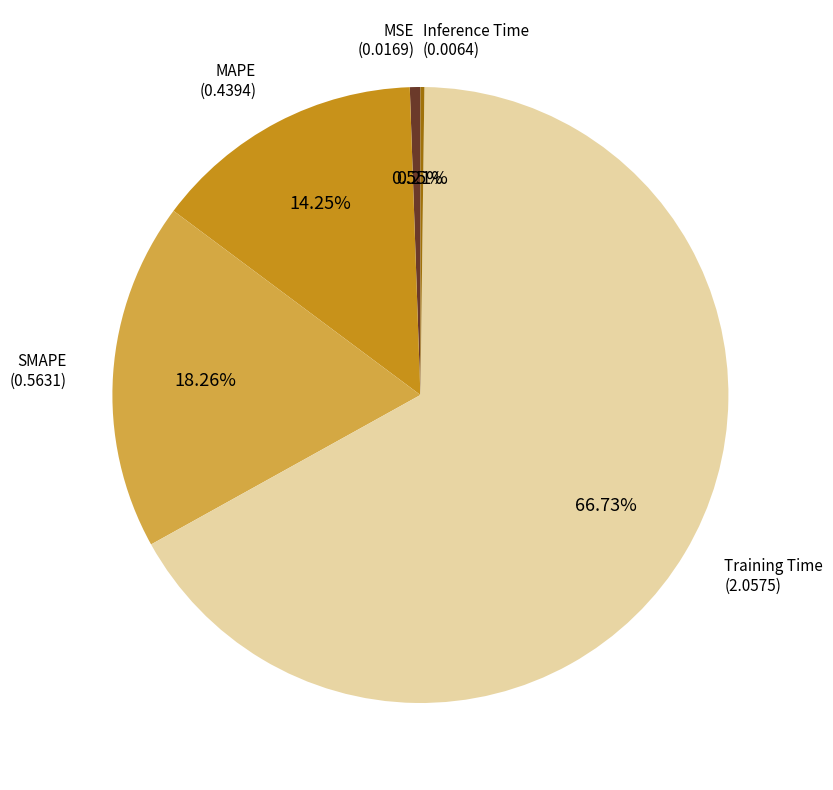

Which slice is the smallest?

Inference Time